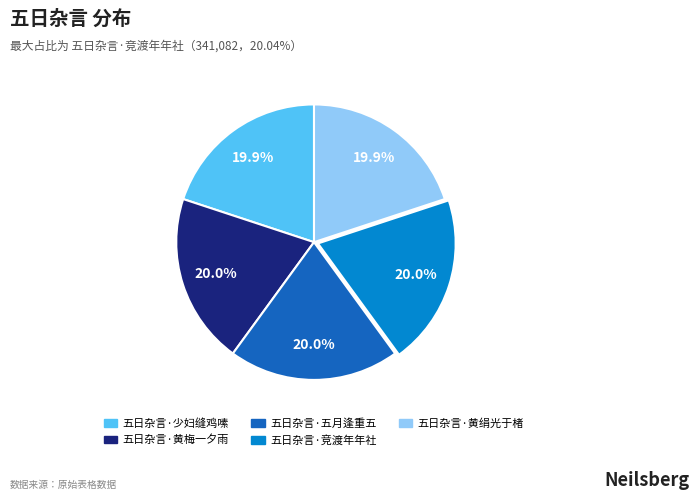

What portion of the pie excludes 五日杂言·竞渡年年社?

80.0%